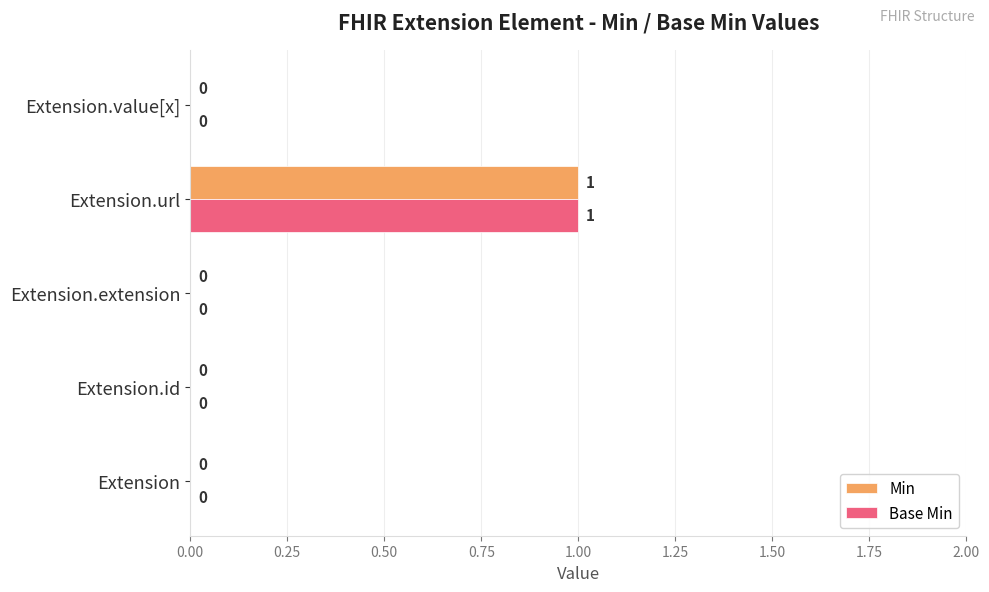

At which category is the sum across all series the highest?

Extension.url